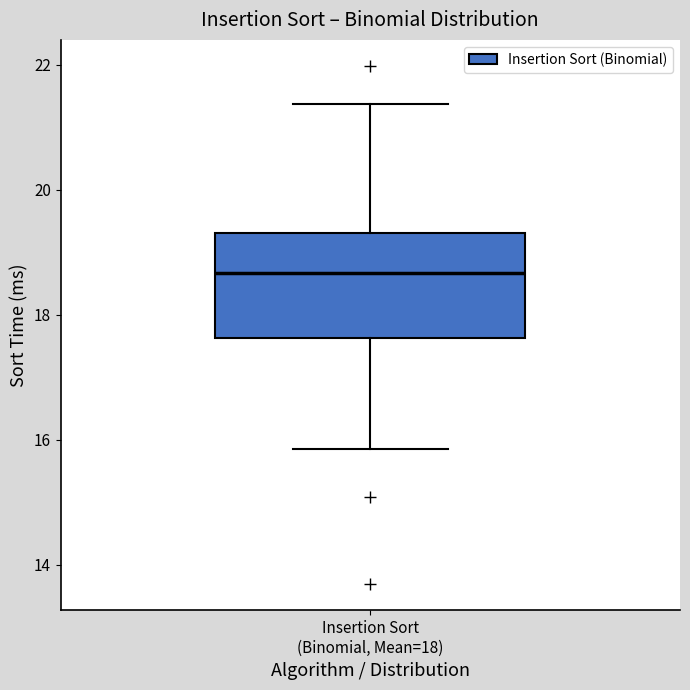

Where does the lower whisker of the box for Insertion Sort (Binomial, Mean=18) end on the y-axis? The values are not printed on the chart, so give them approximately, as read against the axis.

15.8